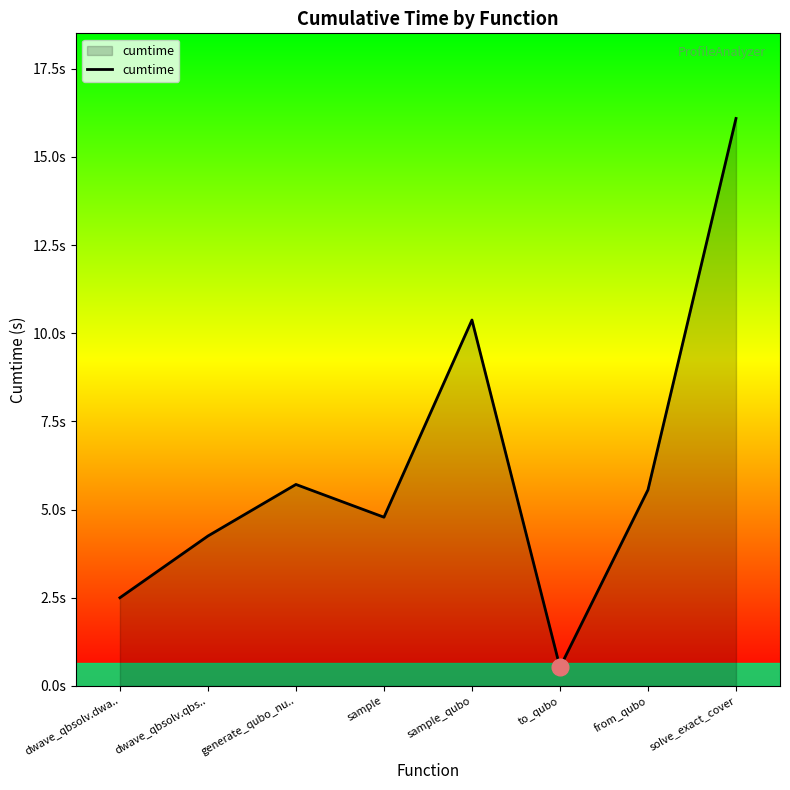

Does the chart display data point markers on the line(s)?

No